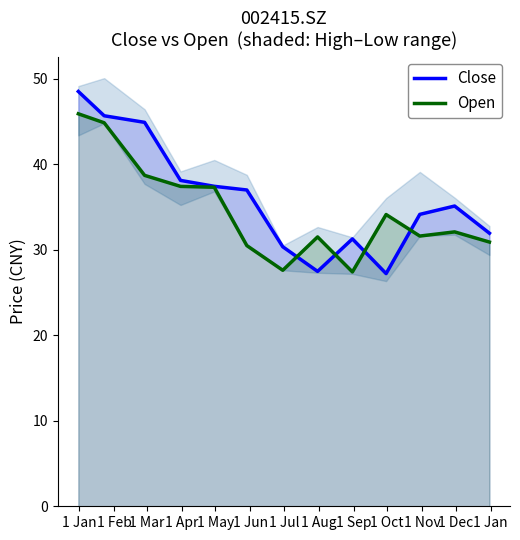

True or false: Open and Close intersect in this chart.

True